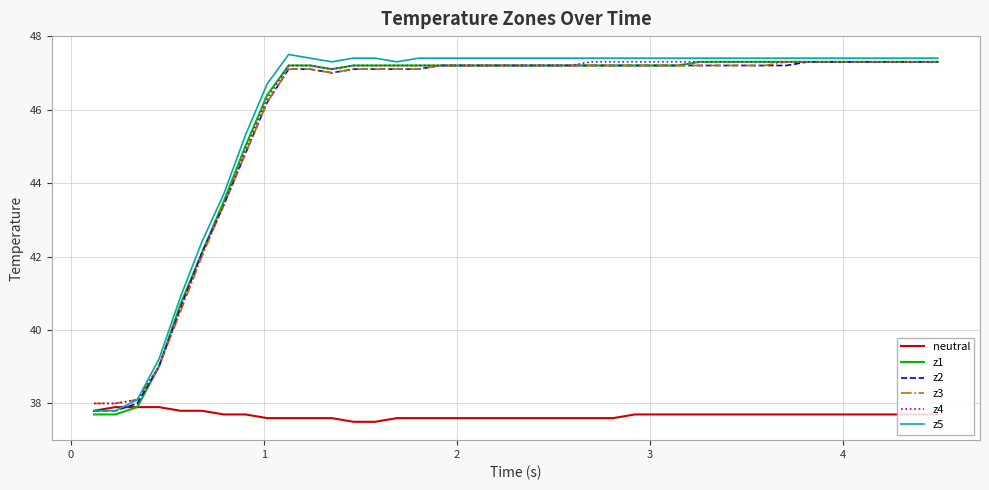

How many lines are shown in the chart?

6